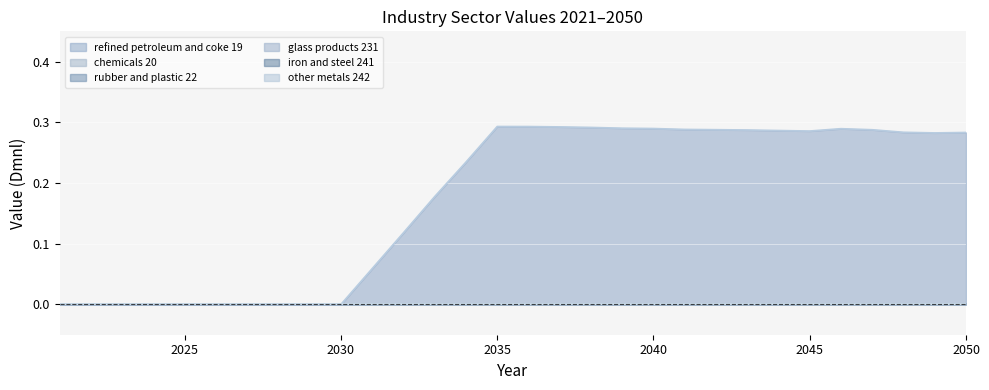

At how many categories does at least one series exceed 0?

20